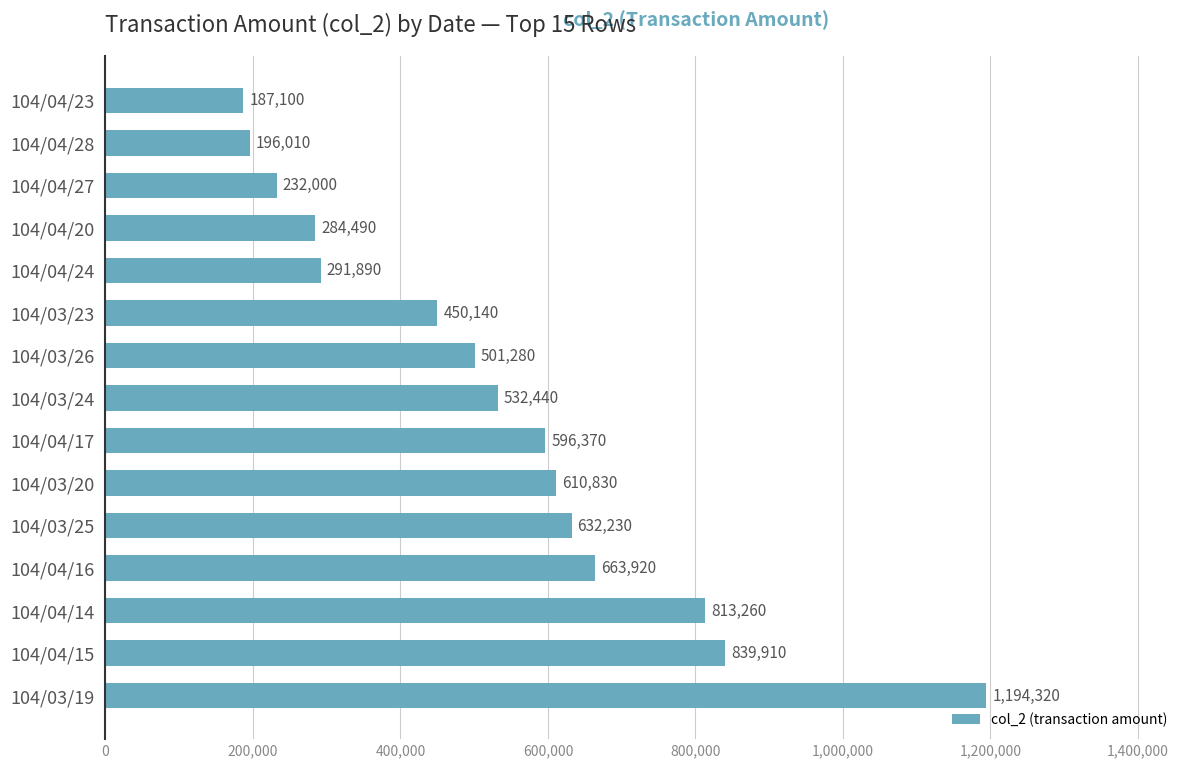

The chart shows a value of 404635 at 104/04/17. True or false?

False